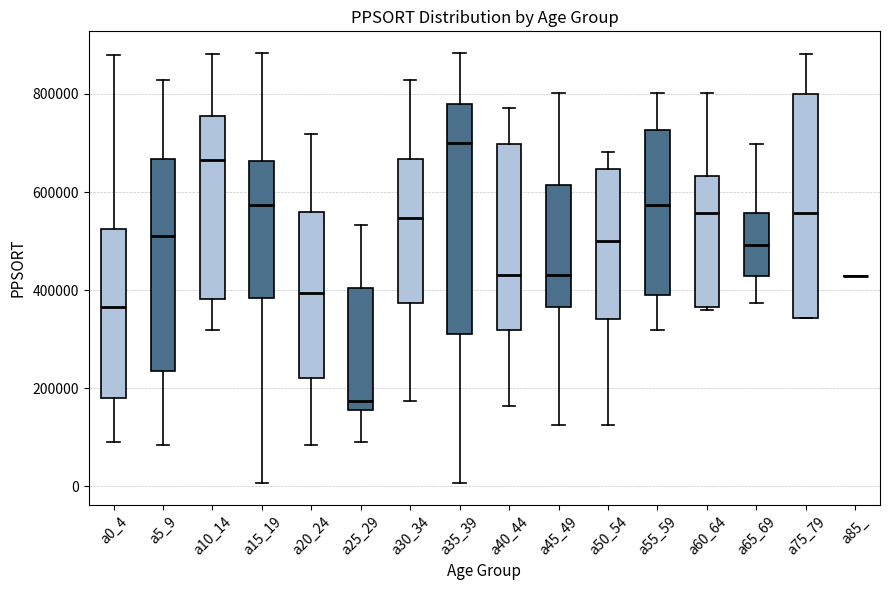

Reading left to right, transcribe this box plot: for each box, give where its median line is, the range the box spans, and where its two whiskers end, as read against the y-axis. The values are not printed on the chart, so give them approximately, as read against the axis.

a0_4: median 360000, box 180000 to 520000, whiskers 100000 to 880000
a5_9: median 520000, box 240000 to 660000, whiskers 80000 to 820000
a10_14: median 660000, box 380000 to 760000, whiskers 320000 to 880000
a15_19: median 580000, box 380000 to 660000, whiskers 0 to 880000
a20_24: median 400000, box 220000 to 560000, whiskers 80000 to 720000
a25_29: median 180000, box 160000 to 400000, whiskers 100000 to 540000
a30_34: median 540000, box 380000 to 660000, whiskers 180000 to 820000
a35_39: median 700000, box 320000 to 780000, whiskers 0 to 880000
a40_44: median 440000, box 320000 to 700000, whiskers 160000 to 780000
a45_49: median 440000, box 360000 to 620000, whiskers 120000 to 800000
a50_54: median 500000, box 340000 to 640000, whiskers 120000 to 680000
a55_59: median 580000, box 400000 to 720000, whiskers 320000 to 800000
a60_64: median 560000, box 360000 to 640000, whiskers 360000 (just below the box's lower edge) to 800000
a65_69: median 500000, box 420000 to 560000, whiskers 380000 to 700000
a75_79: median 560000, box 340000 to 800000, whiskers 340000 to 880000
a85_: box collapsed to a line at 420000, whiskers 420000 to 420000